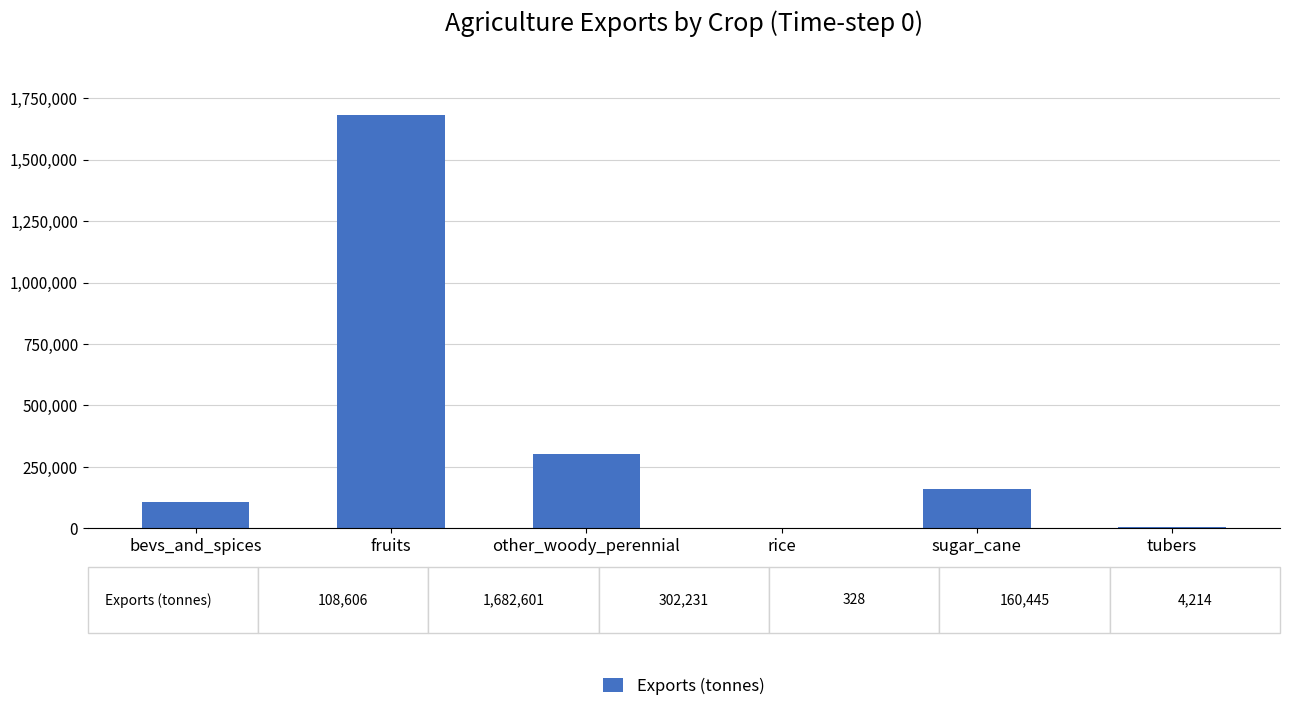

What is the maximum value shown in the chart?

1682601.1